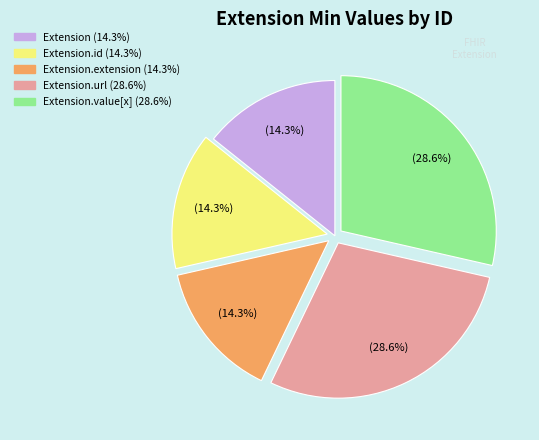

Is there a majority slice in this chart?

No